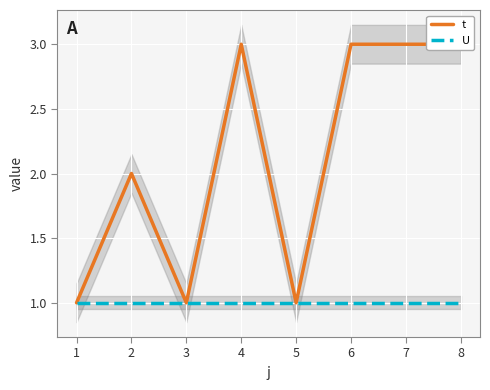

Rank the series by their maximum value, from lowest to highest.

U, t